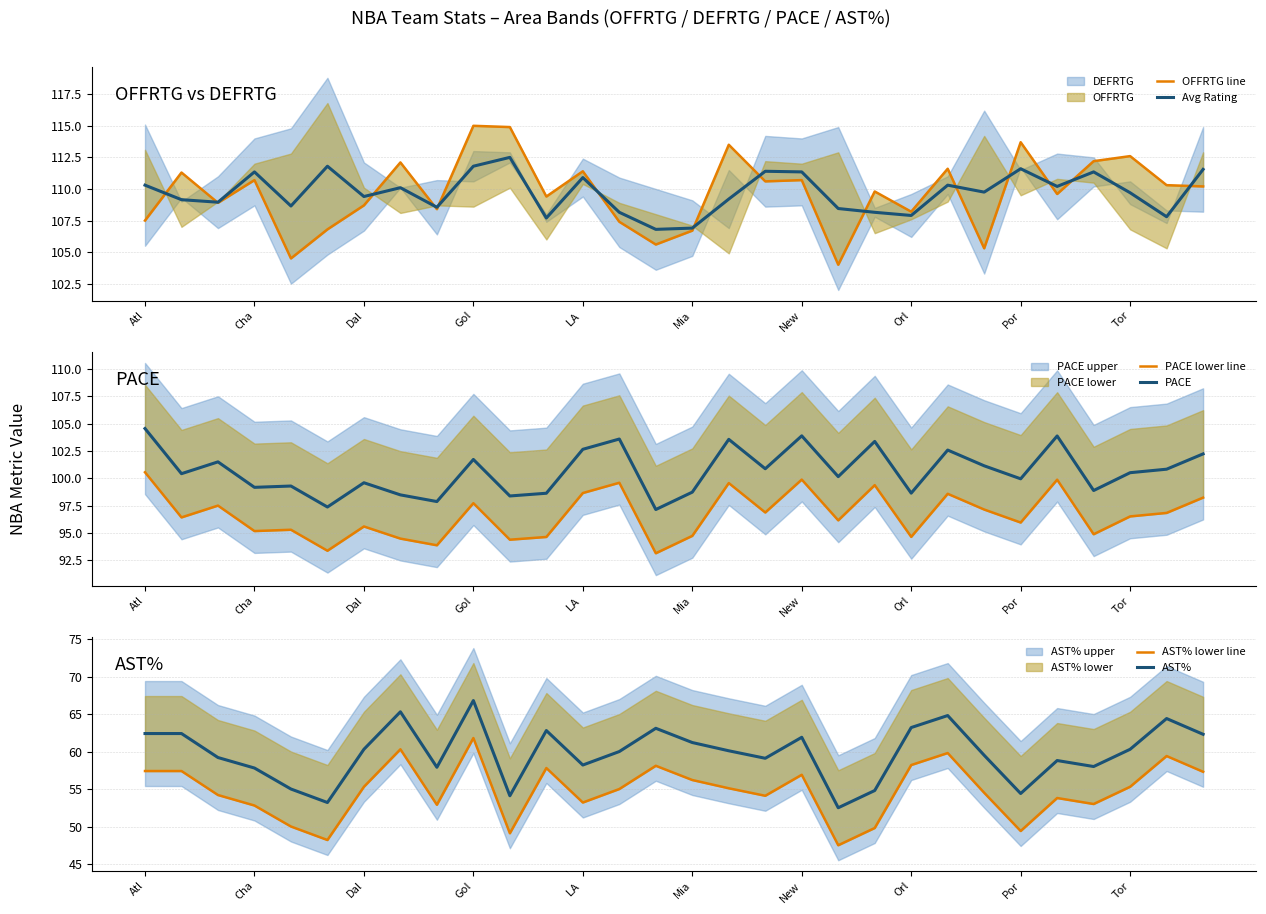

List the series in order of their peak value, lowest first.

AST% lower line, AST%, PACE lower line, PACE, Avg Rating, OFFRTG line